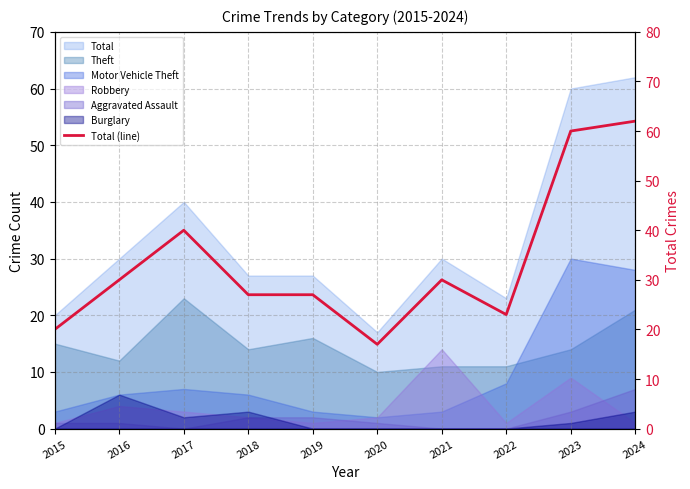

What is the greatest value displayed?

62